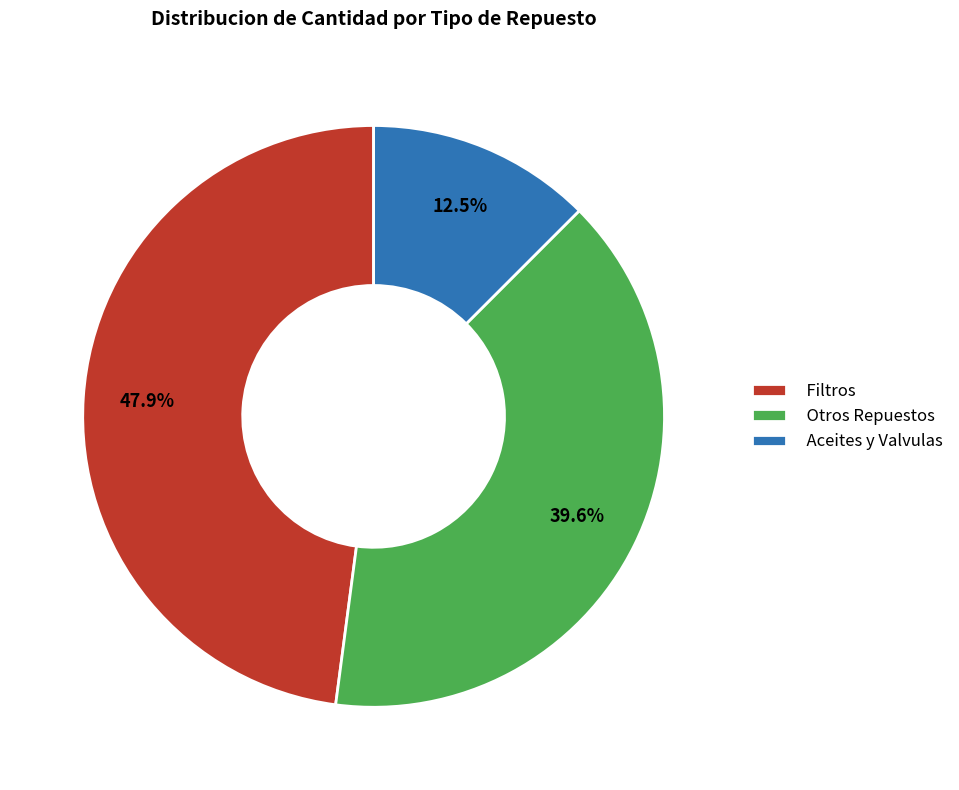

Combined, what portion of the pie is Otros Repuestos and Aceites y Valvulas?

52.1%